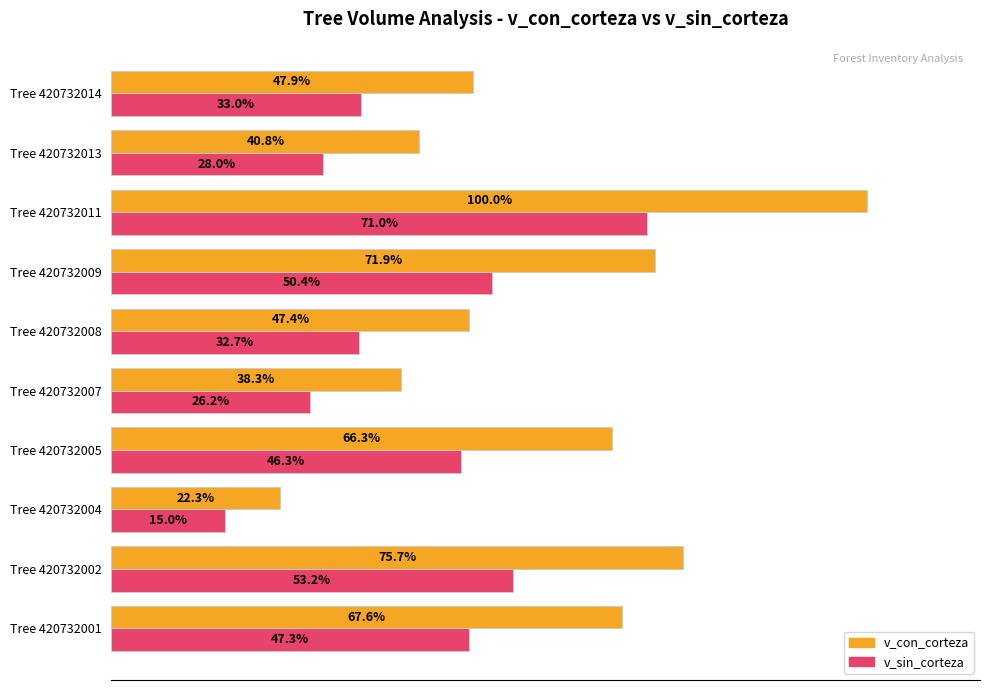

At which label is v_sin_corteza closest to 42?

Tree 420732005